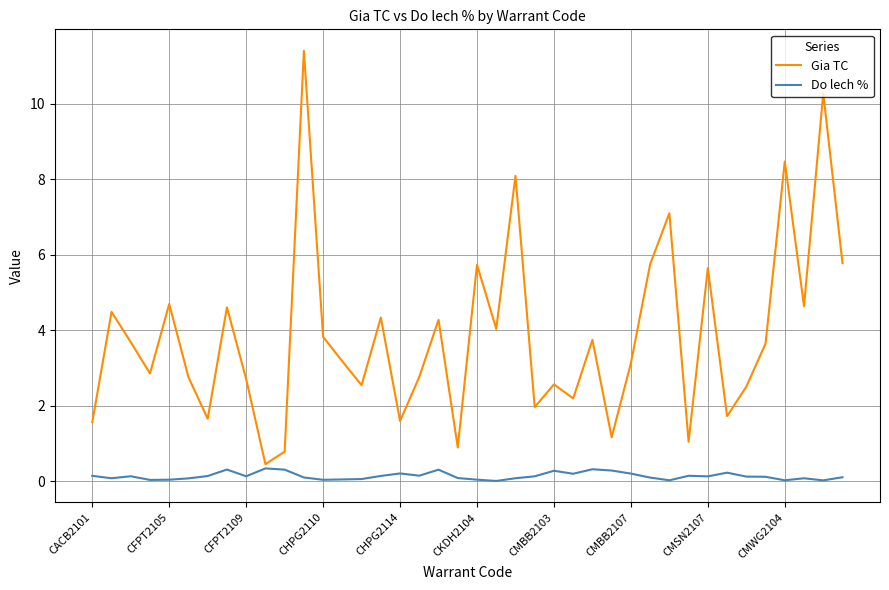

Which series has the largest range (max minus min)?

Gia TC